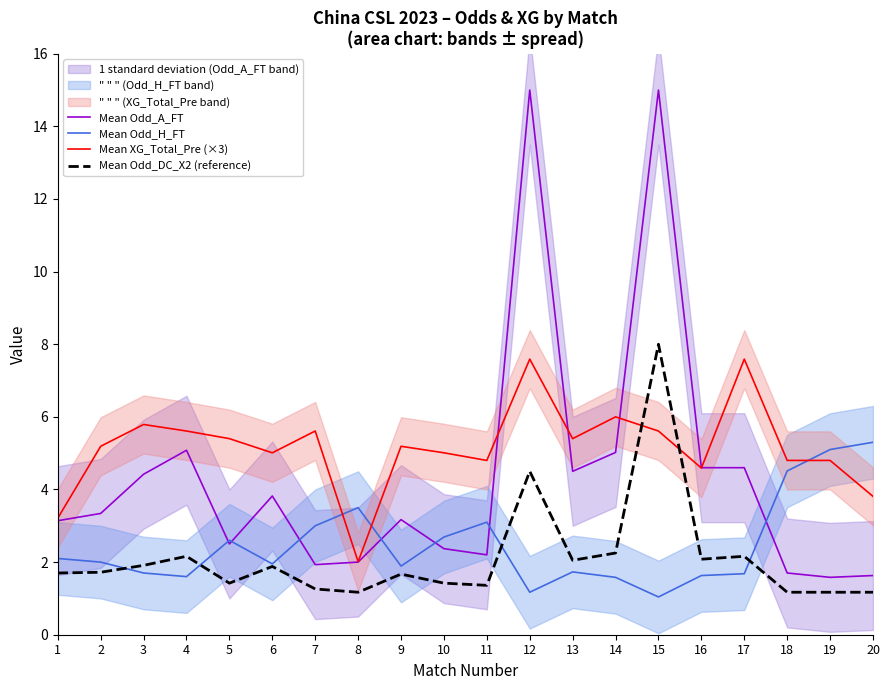

What are all the series names shown in the legend?

Mean Odd_A_FT, Mean Odd_H_FT, Mean XG_Total_Pre (×3), Mean Odd_DC_X2 (reference)